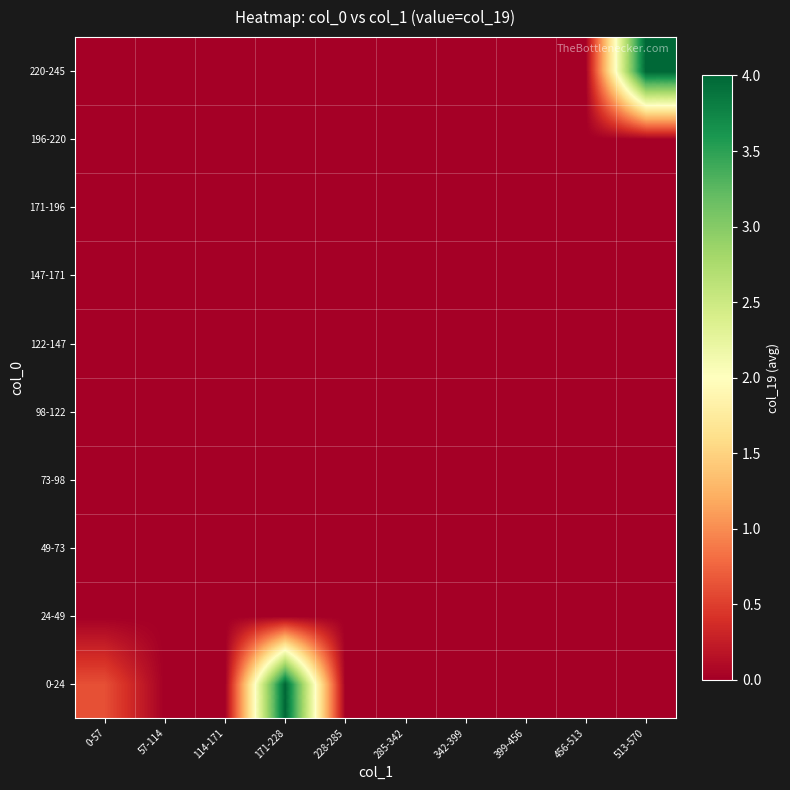

Reading right to left, transcribe all the data shown in this chart.

0-24: 513-570=0.0	456-513=0.0	399-456=0.0	342-399=0.0	285-342=0.0	228-285=0.0	171-228=4.0	114-171=0.0	57-114=0.0	0-57=0.6
24-49: 513-570=0.0	456-513=0.0	399-456=0.0	342-399=0.0	285-342=0.0	228-285=0.0	171-228=0.0	114-171=0.0	57-114=0.0	0-57=0.0
49-73: 513-570=0.0	456-513=0.0	399-456=0.0	342-399=0.0	285-342=0.0	228-285=0.0	171-228=0.0	114-171=0.0	57-114=0.0	0-57=0.0
73-98: 513-570=0.0	456-513=0.0	399-456=0.0	342-399=0.0	285-342=0.0	228-285=0.0	171-228=0.0	114-171=0.0	57-114=0.0	0-57=0.0
98-122: 513-570=0.0	456-513=0.0	399-456=0.0	342-399=0.0	285-342=0.0	228-285=0.0	171-228=0.0	114-171=0.0	57-114=0.0	0-57=0.0
122-147: 513-570=0.0	456-513=0.0	399-456=0.0	342-399=0.0	285-342=0.0	228-285=0.0	171-228=0.0	114-171=0.0	57-114=0.0	0-57=0.0
147-171: 513-570=0.0	456-513=0.0	399-456=0.0	342-399=0.0	285-342=0.0	228-285=0.0	171-228=0.0	114-171=0.0	57-114=0.0	0-57=0.0
171-196: 513-570=0.0	456-513=0.0	399-456=0.0	342-399=0.0	285-342=0.0	228-285=0.0	171-228=0.0	114-171=0.0	57-114=0.0	0-57=0.0
196-220: 513-570=0.0	456-513=0.0	399-456=0.0	342-399=0.0	285-342=0.0	228-285=0.0	171-228=0.0	114-171=0.0	57-114=0.0	0-57=0.0
220-245: 513-570=4.0	456-513=0.0	399-456=0.0	342-399=0.0	285-342=0.0	228-285=0.0	171-228=0.0	114-171=0.0	57-114=0.0	0-57=0.0